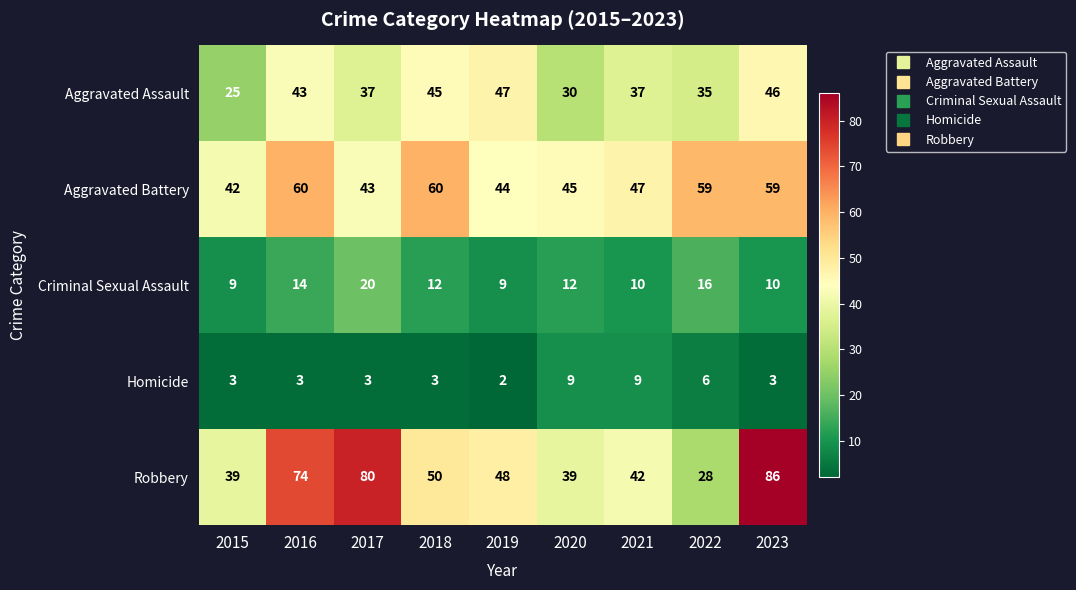

What is the highest value of the Homicide series?

9